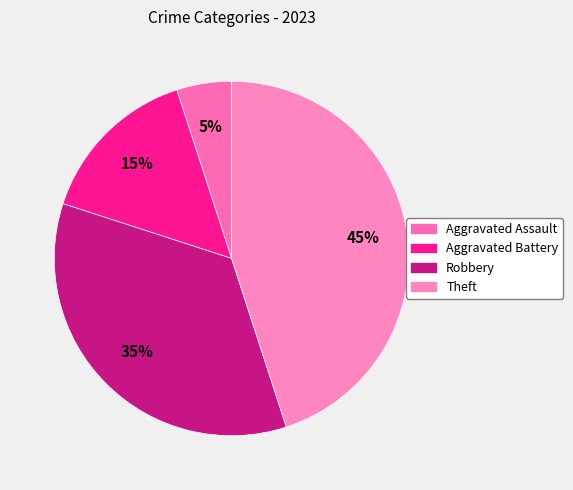

Is it true that Robbery is 27% of the pie?

False